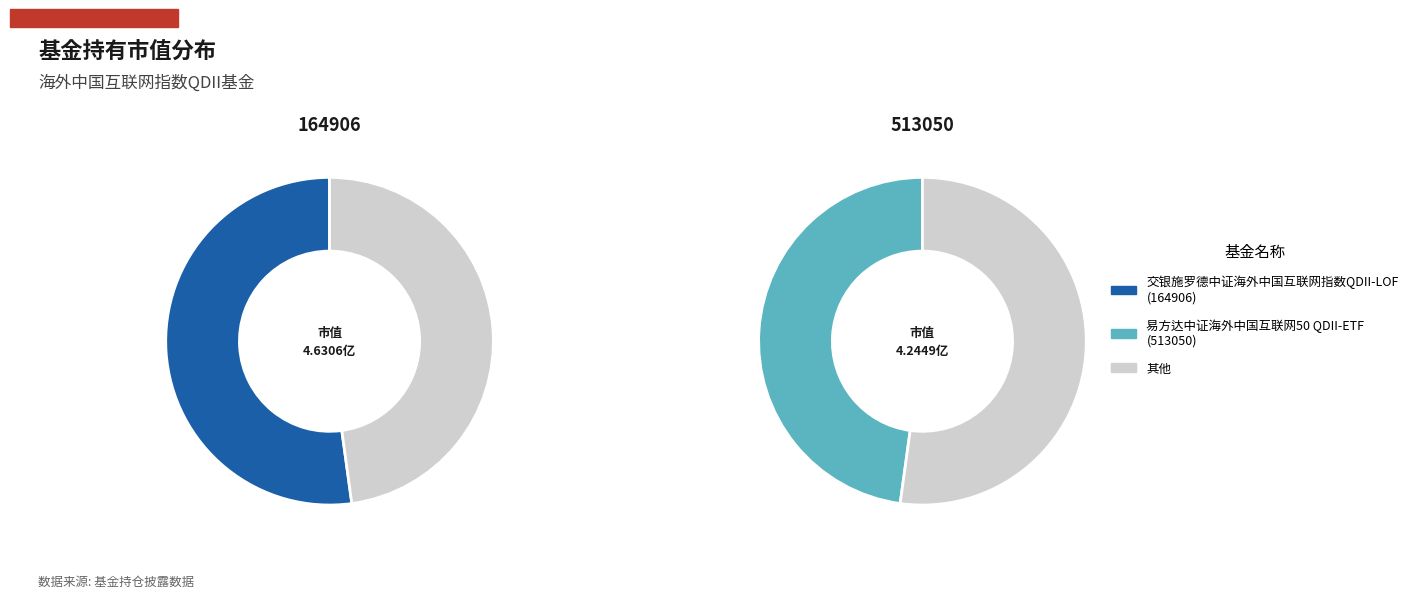

The 易方达中证海外中国互联网50 QDII-ETF slice represents 59% of the pie. True or false?

False